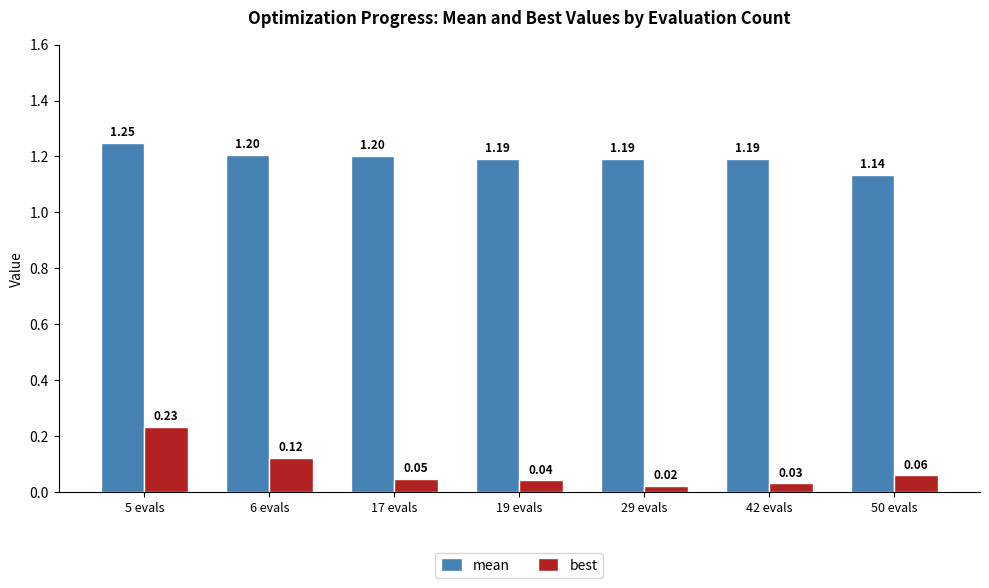

Which series changed the most between 5 evals and 50 evals?

best